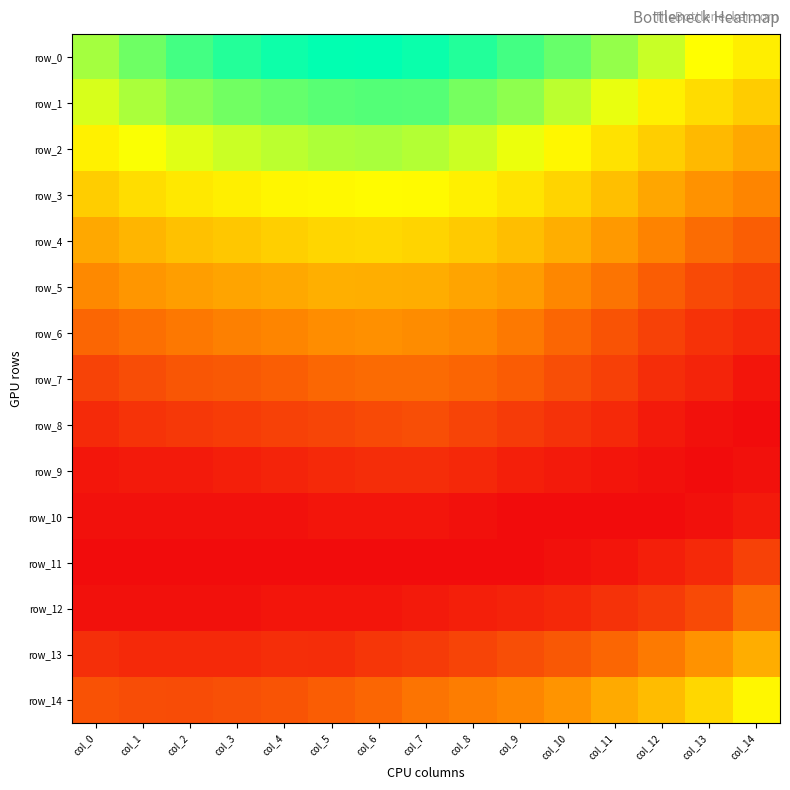

The row_8 series shows 0.0 at col_4. True or false?

False